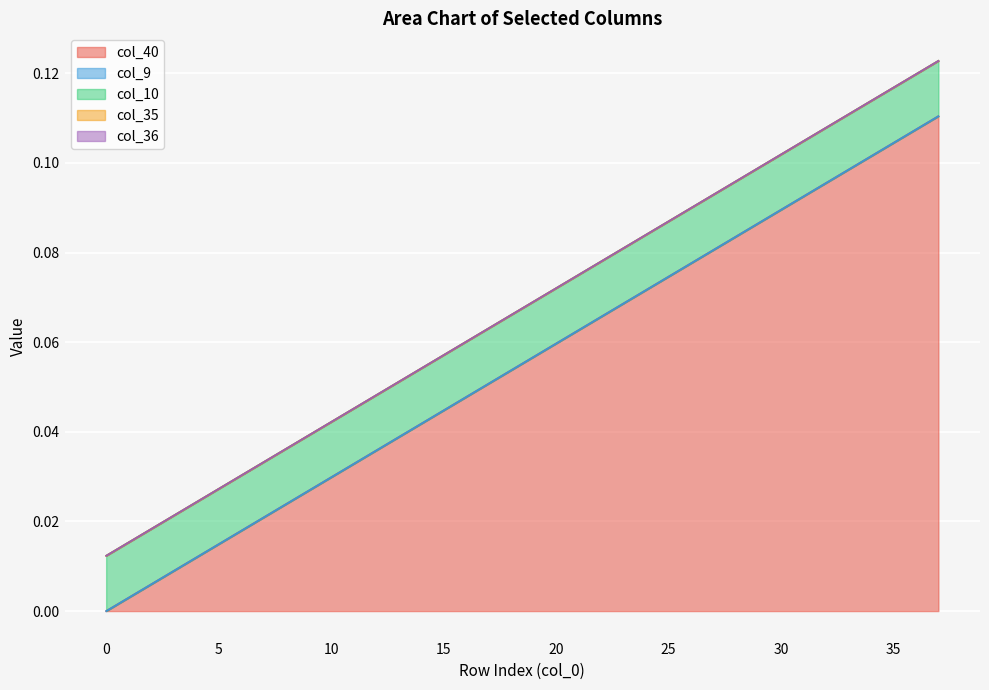

Reading right to left, extract all data points from this chart.

col_40: 0.1	0.1	0.1	0.1	0.1	0.1	0.1	0.1	0.1	0.1	0.1	0.1	0.1	0.1	0.1	0.1	0.1	0.1	0.1	0.1	0.1	0.0	0.0	0.0	0.0	0.0	0.0	0.0	0.0	0.0	0.0	0.0	0.0	0.0	0.0	0.0	0.0	0.0
col_9: 0.0	0.0	0.0	0.0	0.0	0.0	0.0	0.0	0.0	0.0	0.0	0.0	0.0	0.0	0.0	0.0	0.0	0.0	0.0	0.0	0.0	0.0	0.0	0.0	0.0	0.0	0.0	0.0	0.0	0.0	0.0	0.0	0.0	0.0	0.0	0.0	0.0	0.0
col_10: 0.0	0.0	0.0	0.0	0.0	0.0	0.0	0.0	0.0	0.0	0.0	0.0	0.0	0.0	0.0	0.0	0.0	0.0	0.0	0.0	0.0	0.0	0.0	0.0	0.0	0.0	0.0	0.0	0.0	0.0	0.0	0.0	0.0	0.0	0.0	0.0	0.0	0.0
col_35: 0.0	0.0	0.0	0.0	0.0	0.0	0.0	0.0	0.0	0.0	0.0	0.0	0.0	0.0	0.0	0.0	0.0	0.0	0.0	0.0	0.0	0.0	0.0	0.0	0.0	0.0	0.0	0.0	0.0	0.0	0.0	0.0	0.0	0.0	0.0	0.0	0.0	0.0
col_36: 0.0	0.0	0.0	0.0	0.0	0.0	0.0	0.0	0.0	0.0	0.0	0.0	0.0	0.0	0.0	0.0	0.0	0.0	0.0	0.0	0.0	0.0	0.0	0.0	0.0	0.0	0.0	0.0	0.0	0.0	0.0	0.0	0.0	0.0	0.0	0.0	0.0	0.0